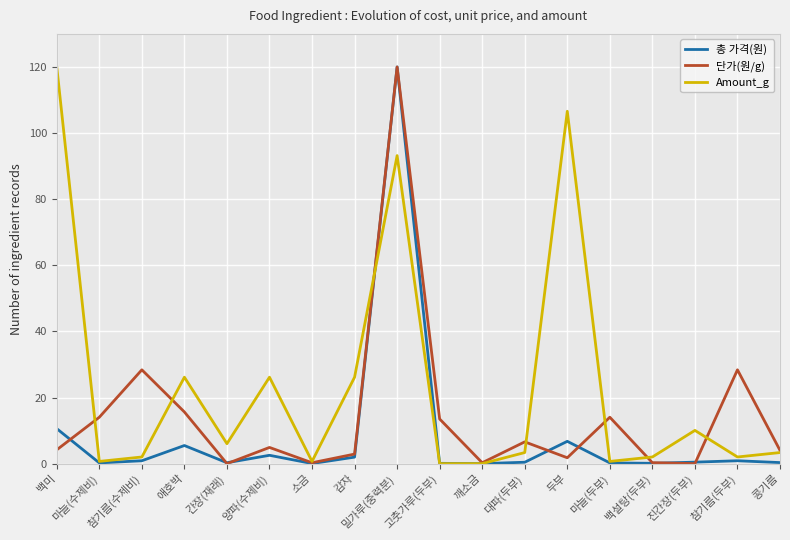

Rank the series by their average value, from highest to lowest.

Amount_g, 단가(원/g), 총 가격(원)